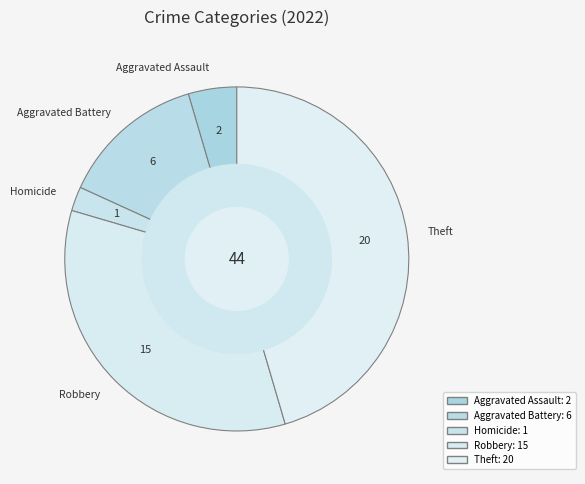

How many segments does this pie chart have?

5